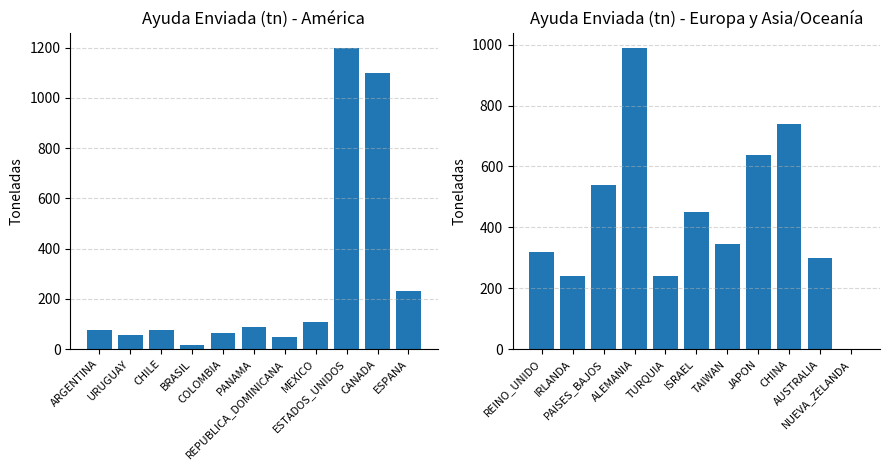

What is the difference between the maximum and minimum values in the Ayuda Enviada (tn) - Group 2 series?

990.0